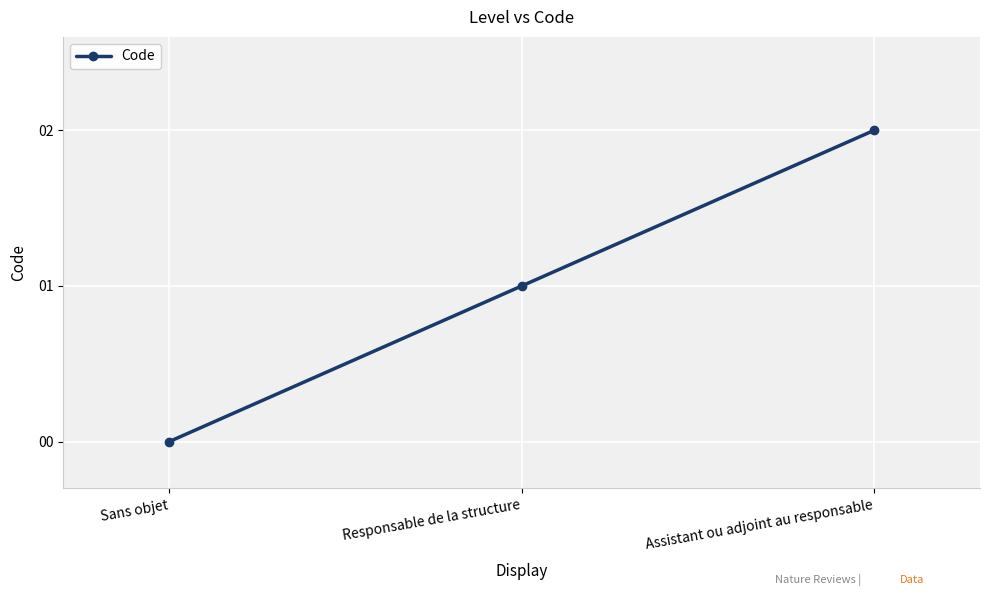

Reading right to left, what are all the values shown in this chart?

2	1	0